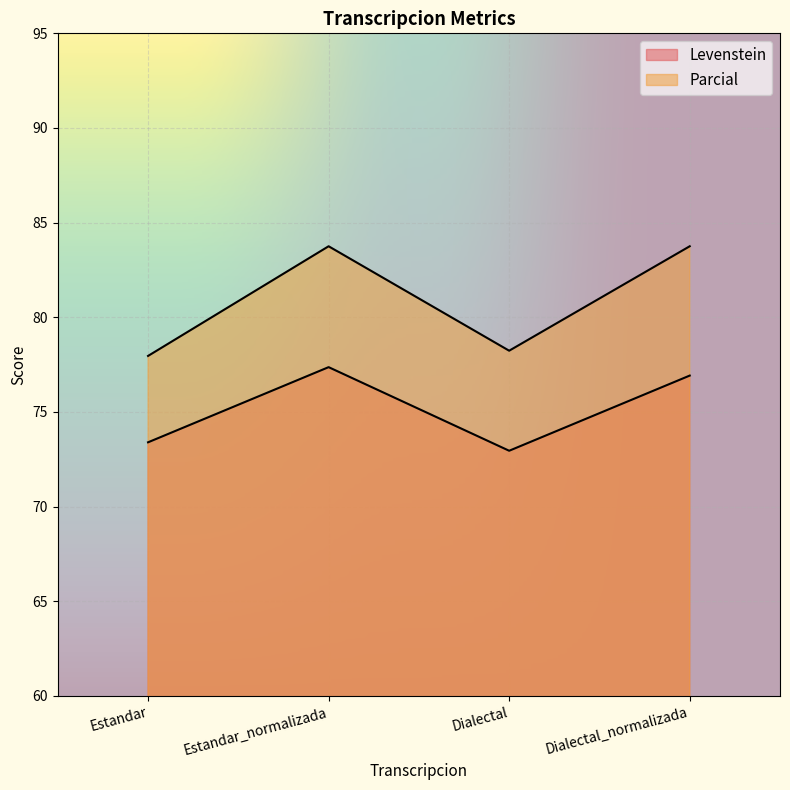

Reading left to right, what are all the values shown in this chart?

Levenstein: 73.4	77.4	73.0	76.9
Parcial: 78.0	83.8	78.2	83.8